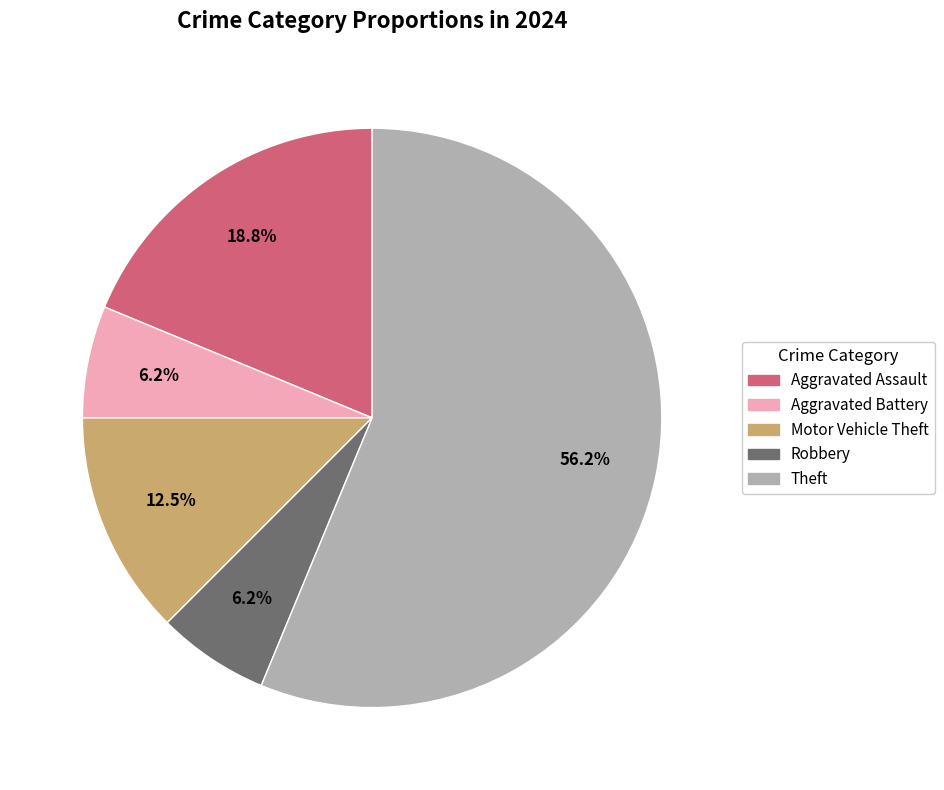

Is the sum of Theft and Aggravated Battery greater than half?

Yes